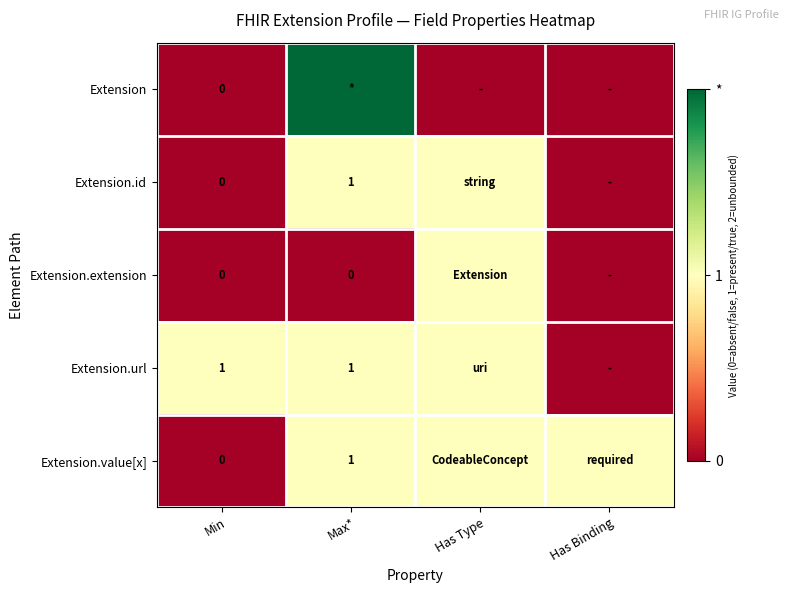

The value of Extension.url at Min is 2. True or false?

False